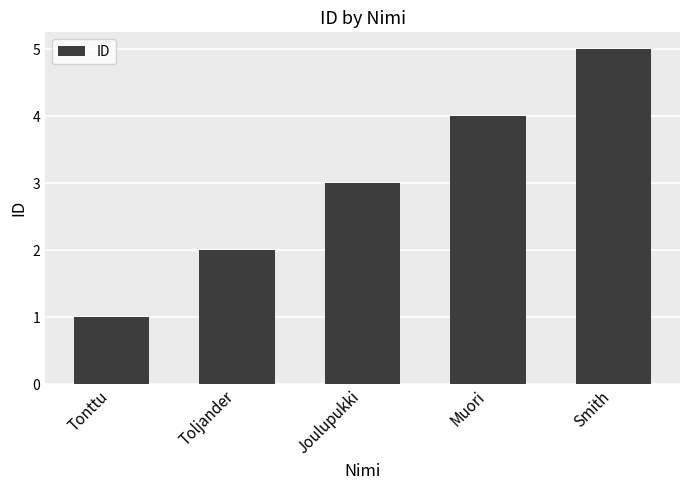

List the labels in order of value, smallest first.

Tonttu, Toljander, Joulupukki, Muori, Smith